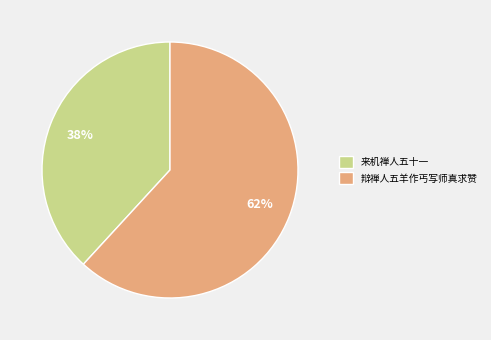

Is it true that 辩禅人五羊作丐写师真求赞 is 76% of the pie?

False